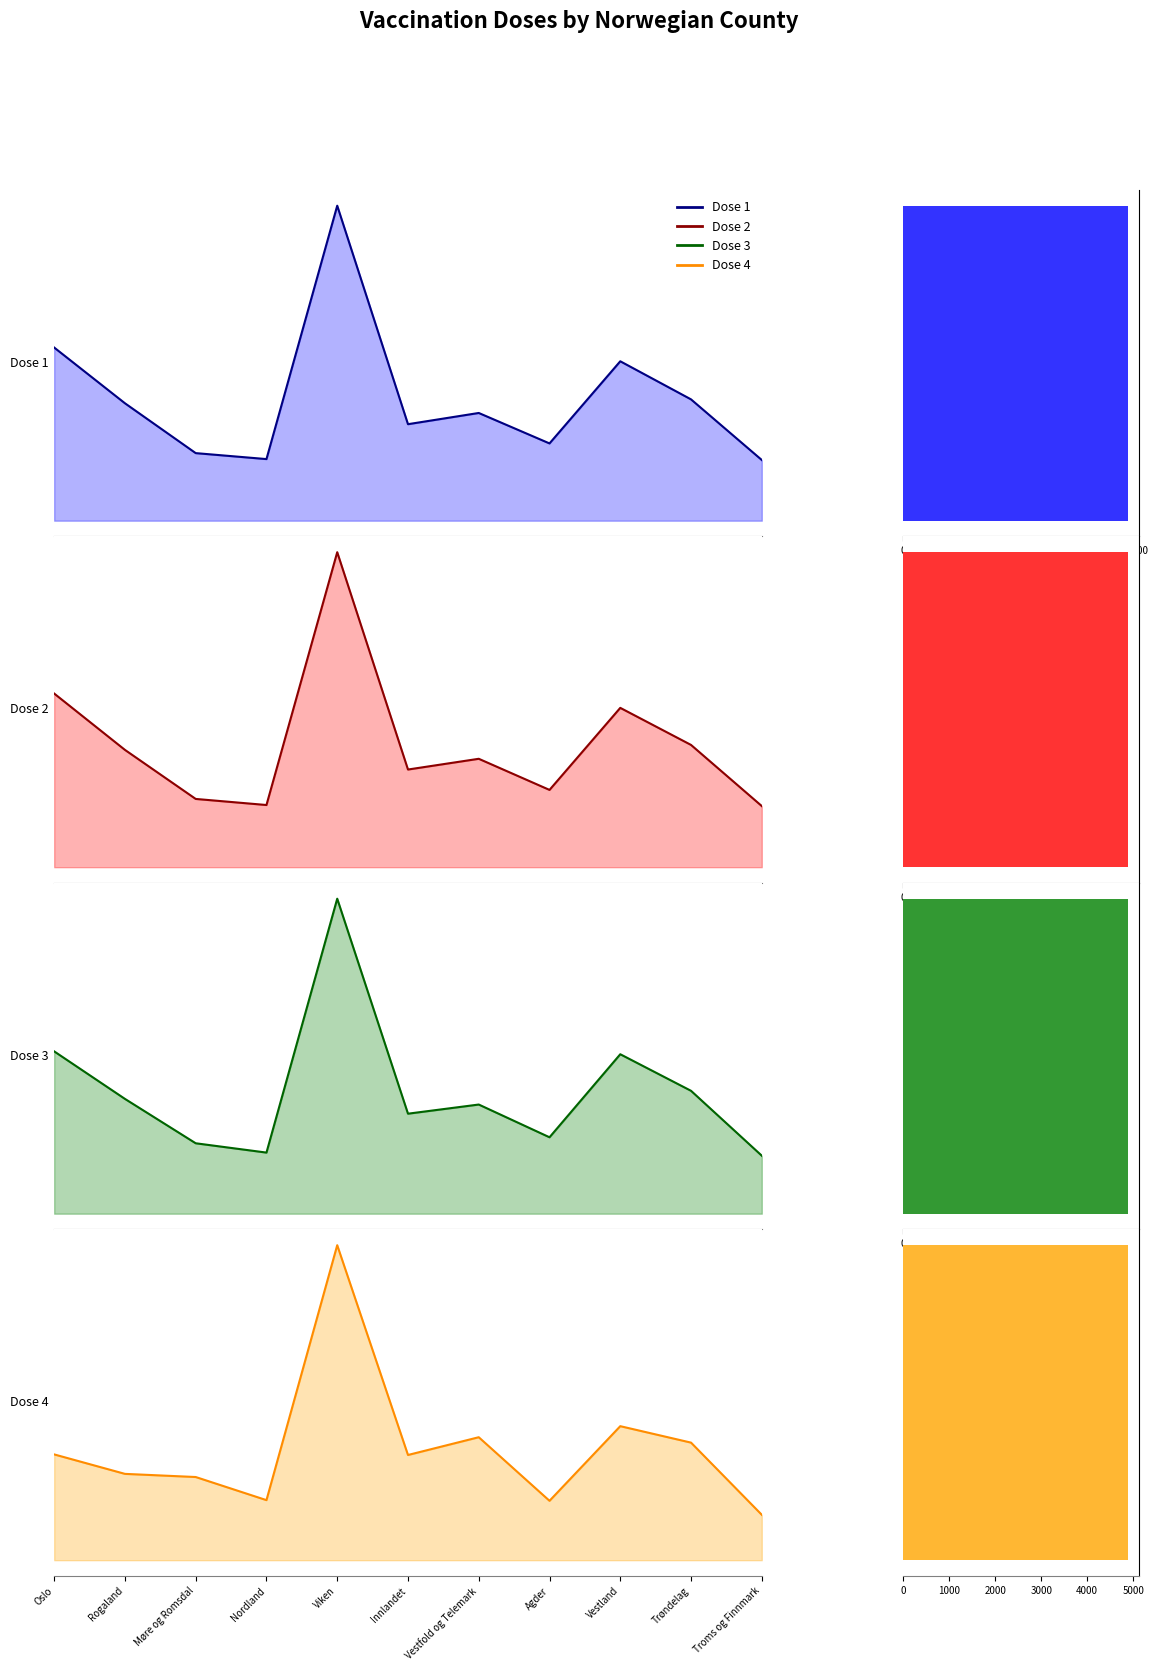

Is it true that the value at Agder is 245355?

True